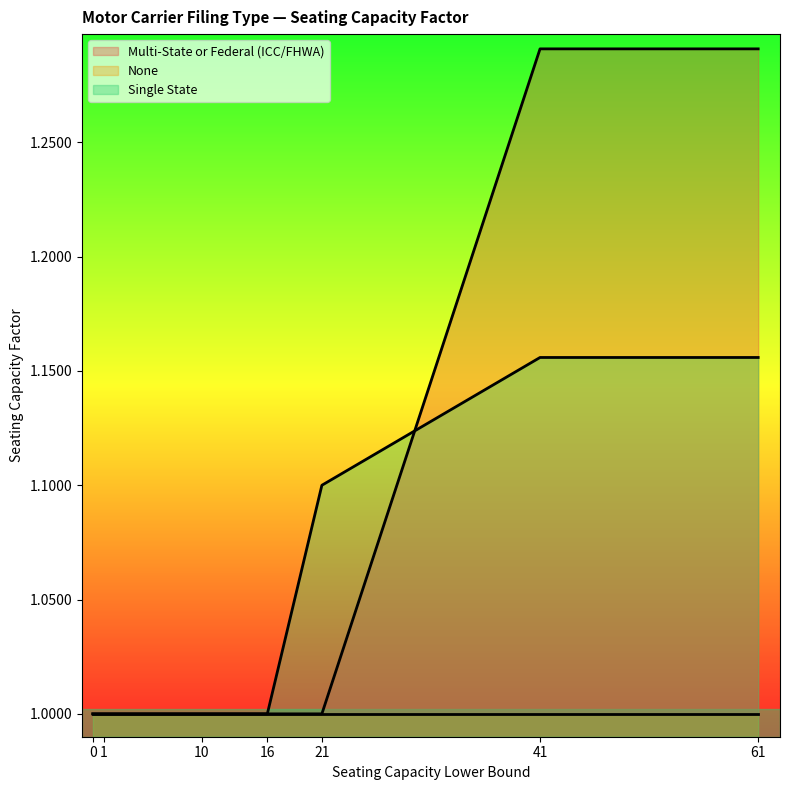

What is the lowest value of the Multi-State or Federal (ICC/FHWA) series?

1.0